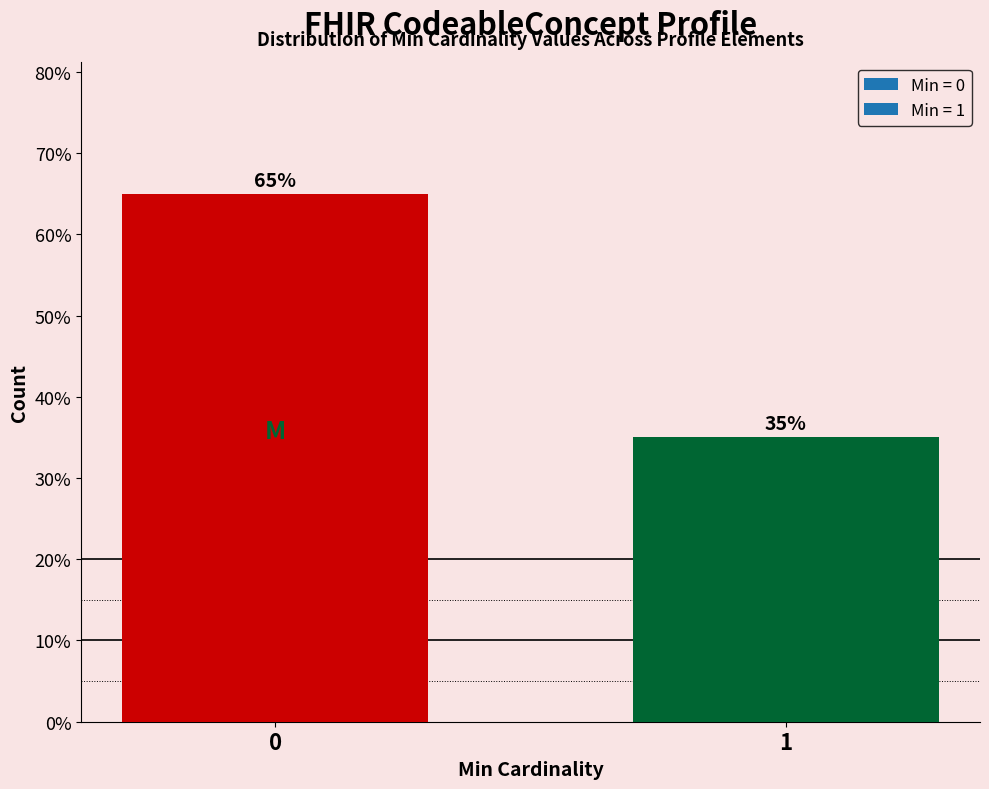

Reading left to right, list all the values displayed in this chart.

65	35